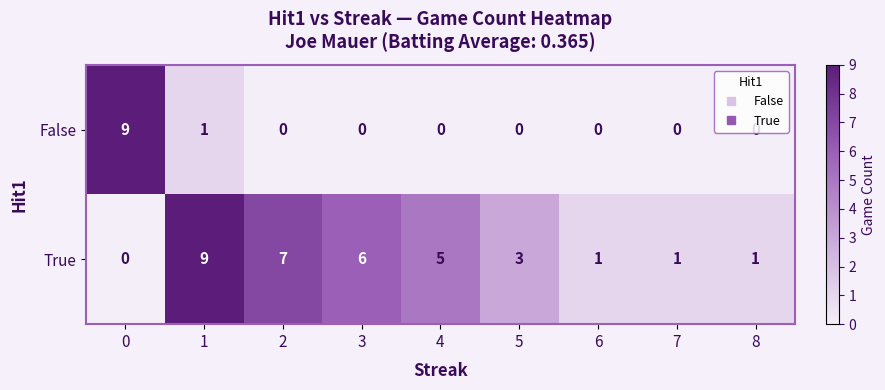

How many False values are between 0 and 1?

8